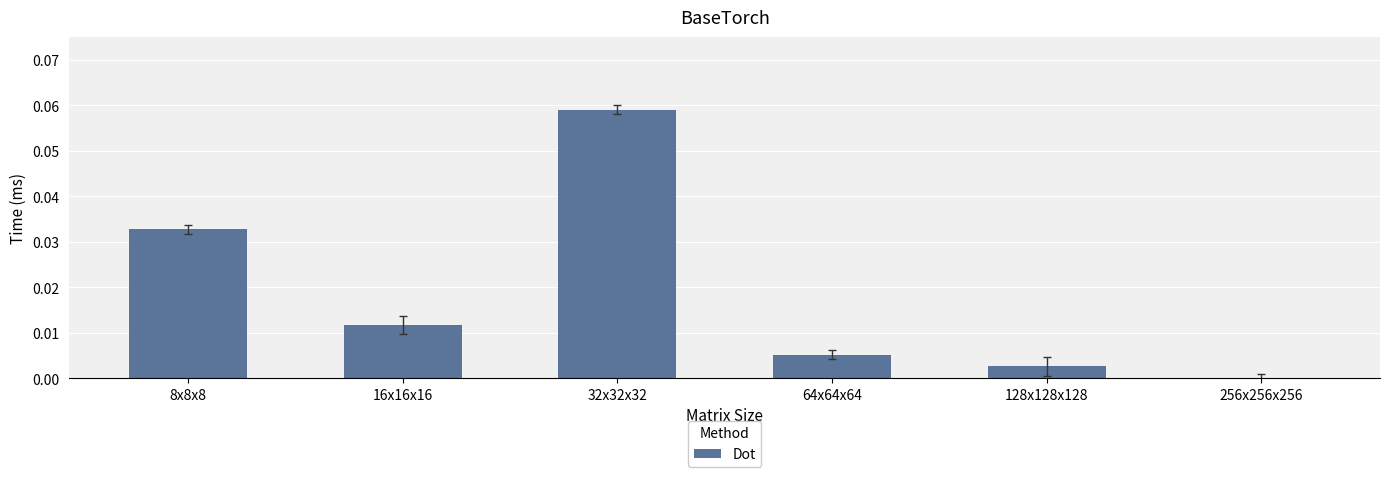

Which label corresponds to the largest value in the chart?

32x32x32